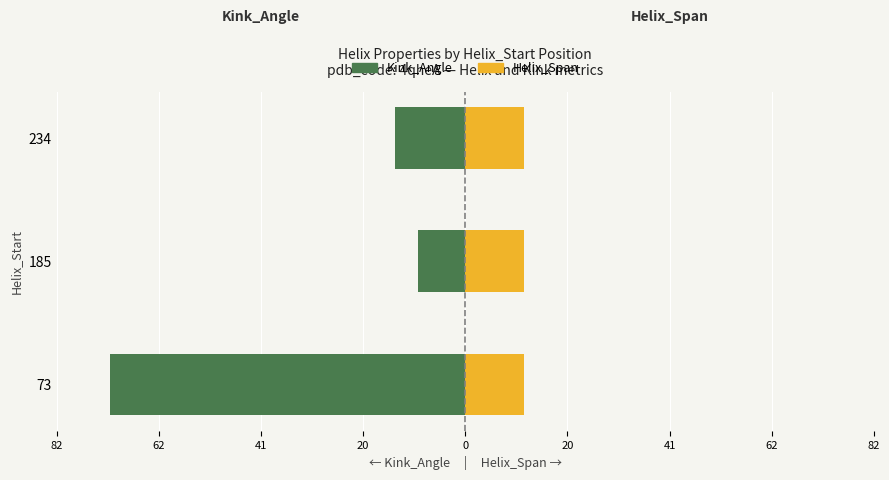

Between 82 and 41, which series saw the biggest shift?

Kink_Angle